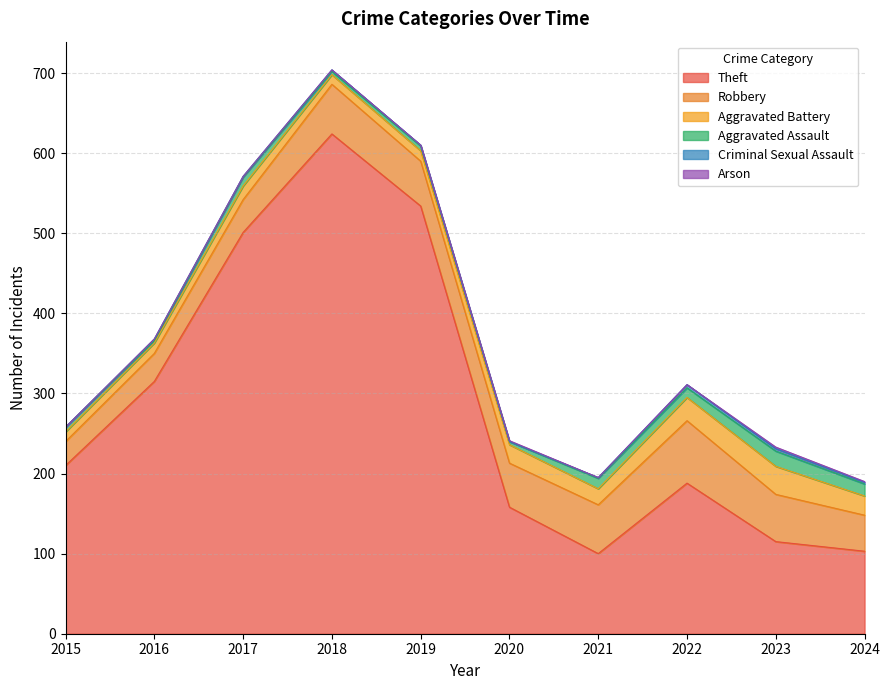

Where does the Criminal Sexual Assault series first go above 2?

2022